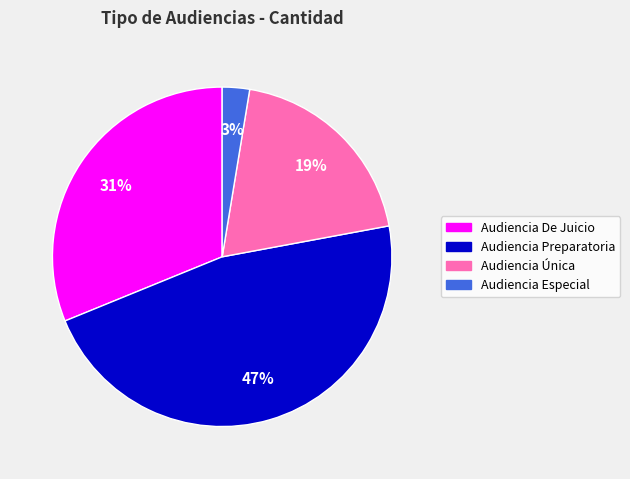

To the nearest percent, what percentage of the pie is Audiencia De Juicio?

31%